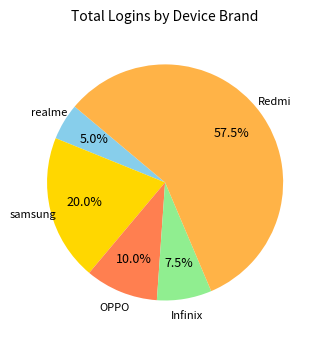

Is there any slice that represents more than half of the pie?

Yes